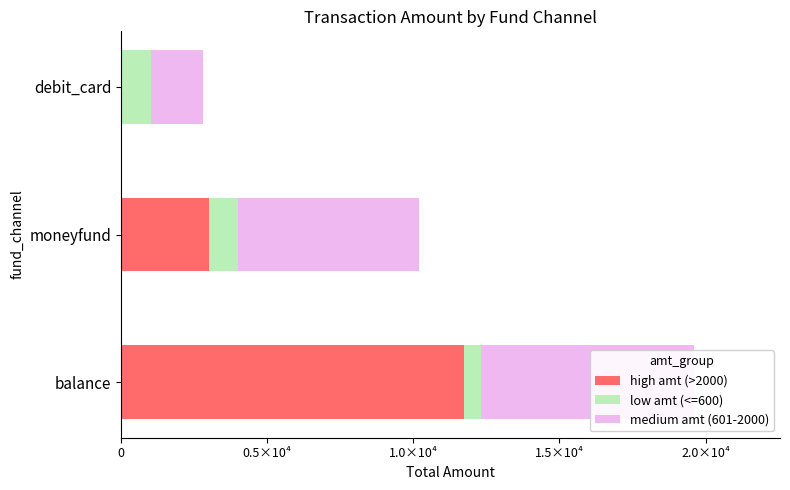

What is the difference between the high amt (>2000) values at 0 and 1.0×10⁴?

11720